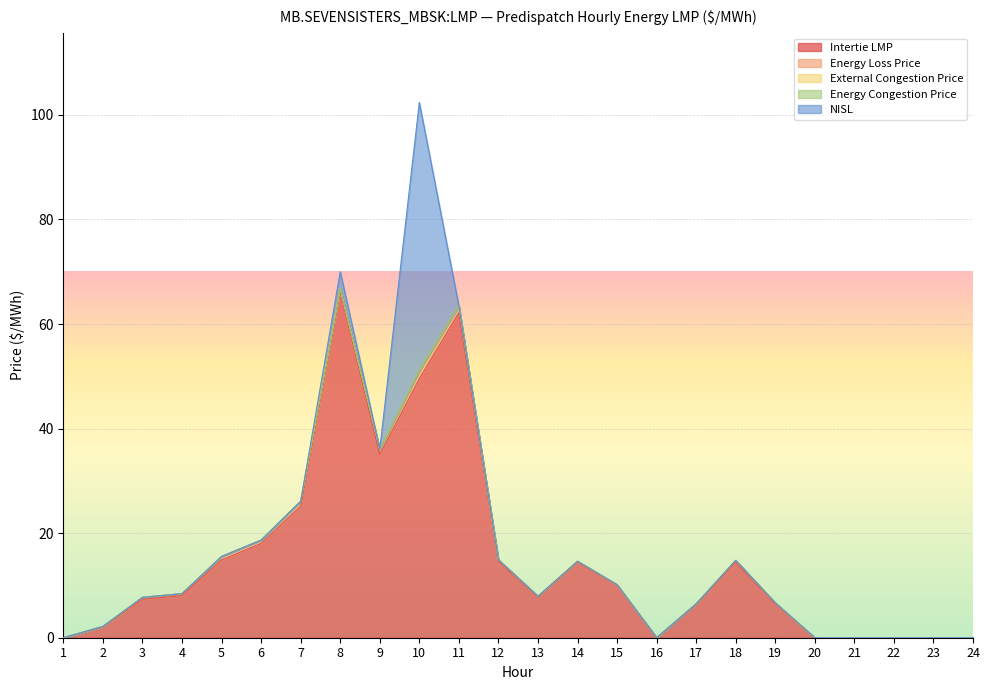

What is the maximum value shown in the chart?

66.3